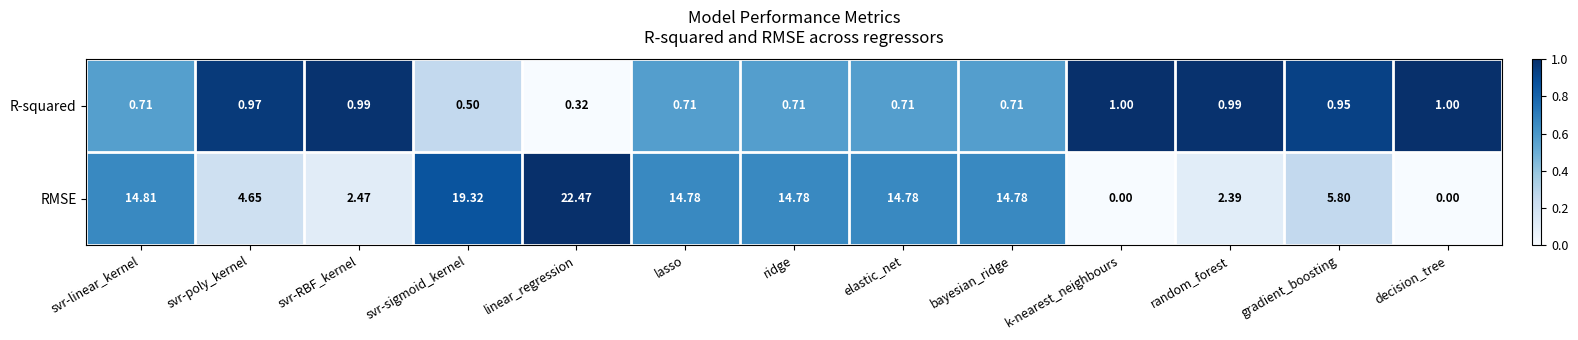

Which series has the largest range (max minus min)?

RMSE